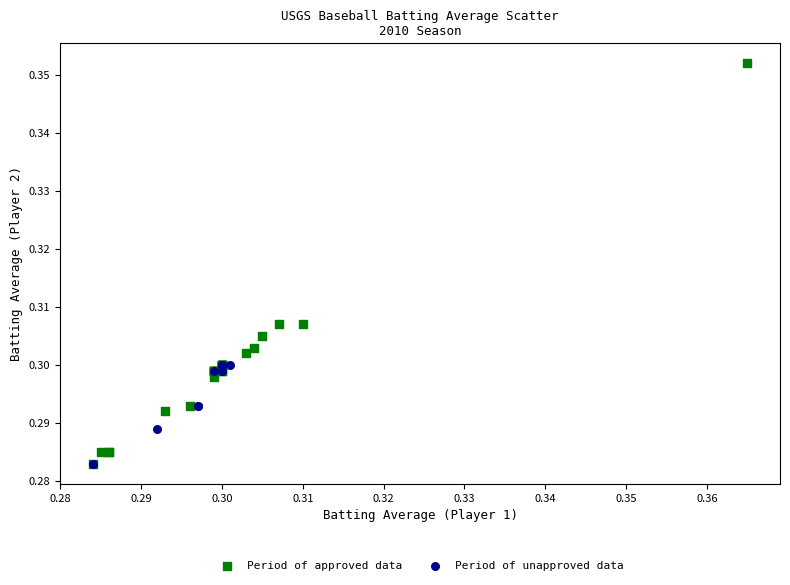

Which series contains the highest Y value?

Period of approved data